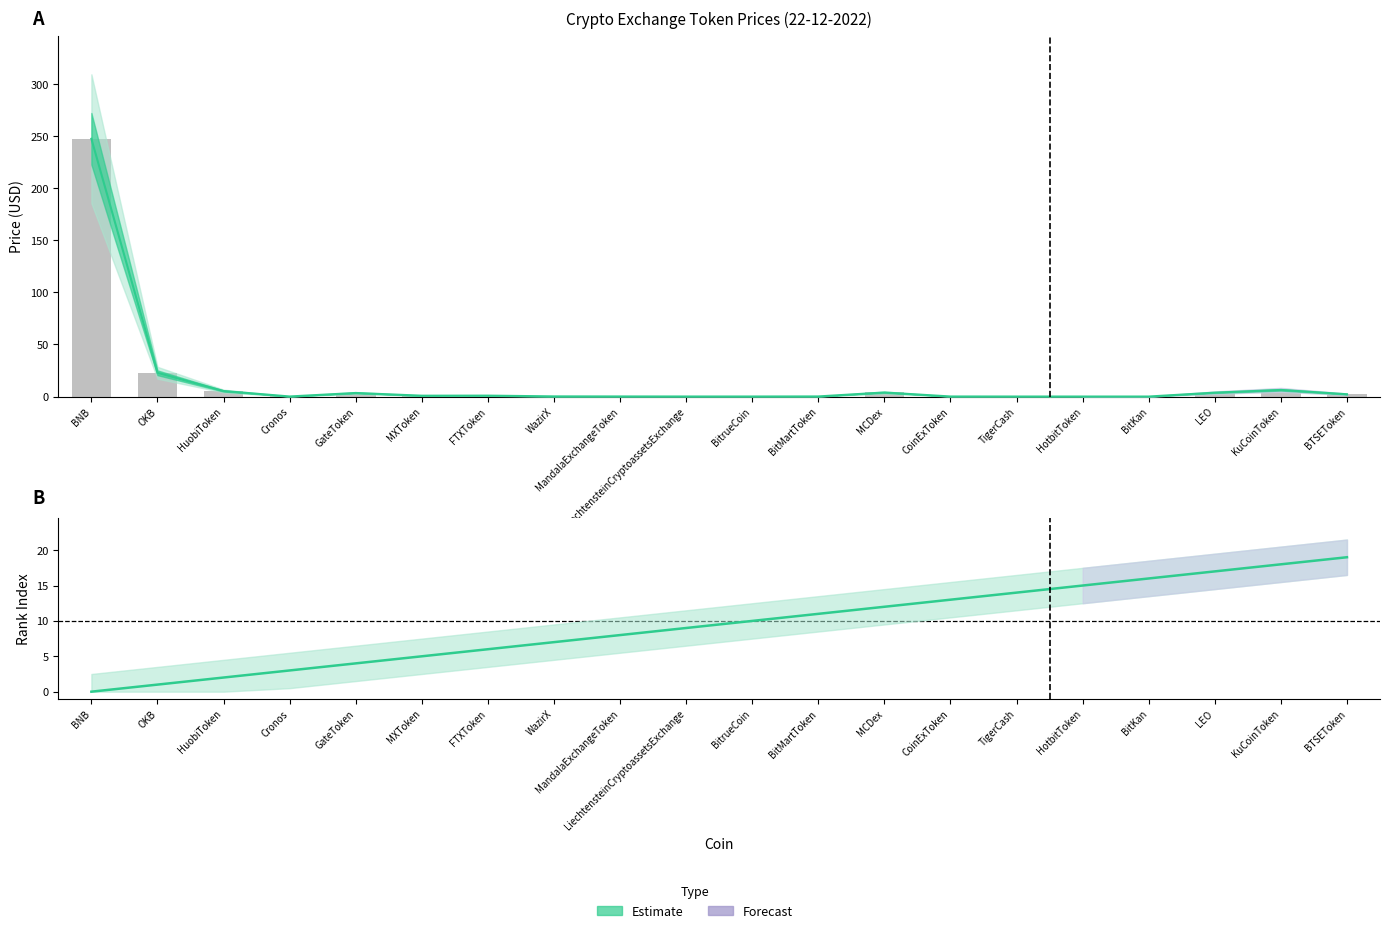

The value of Price at BitKan is 0.0. True or false?

True